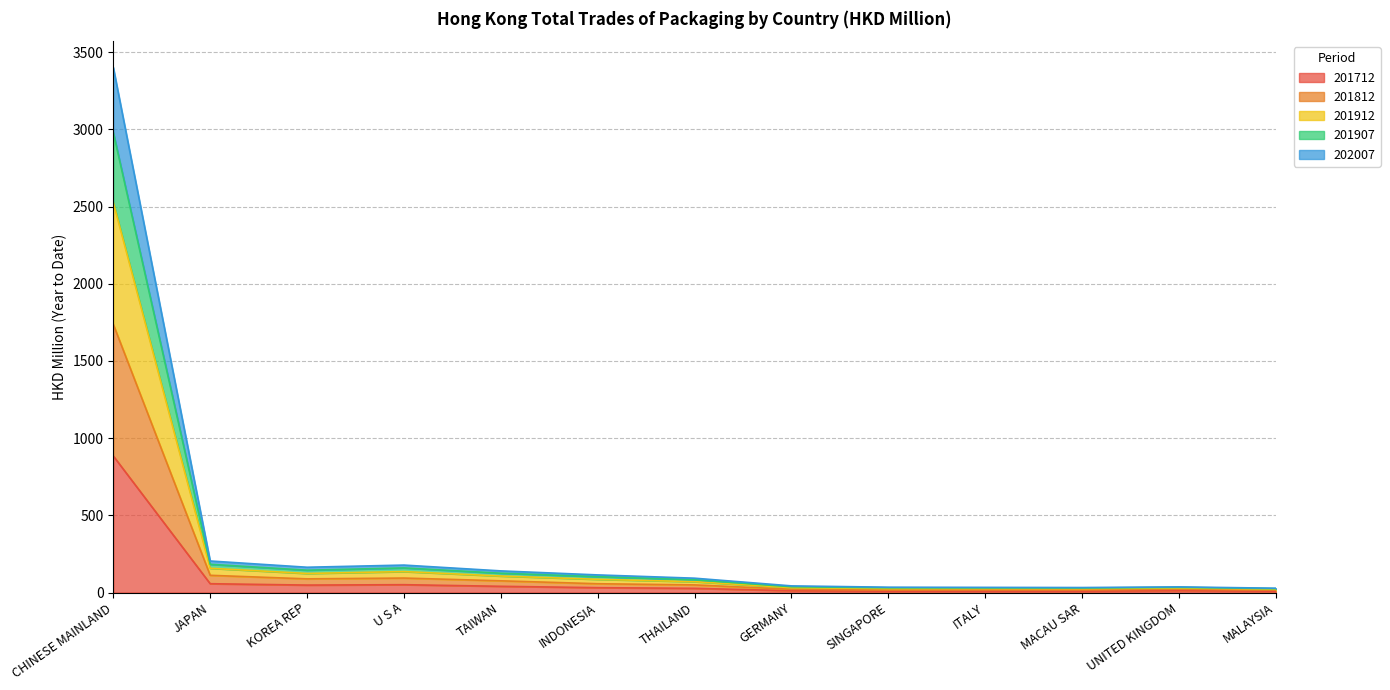

How many data points does each series have?

13